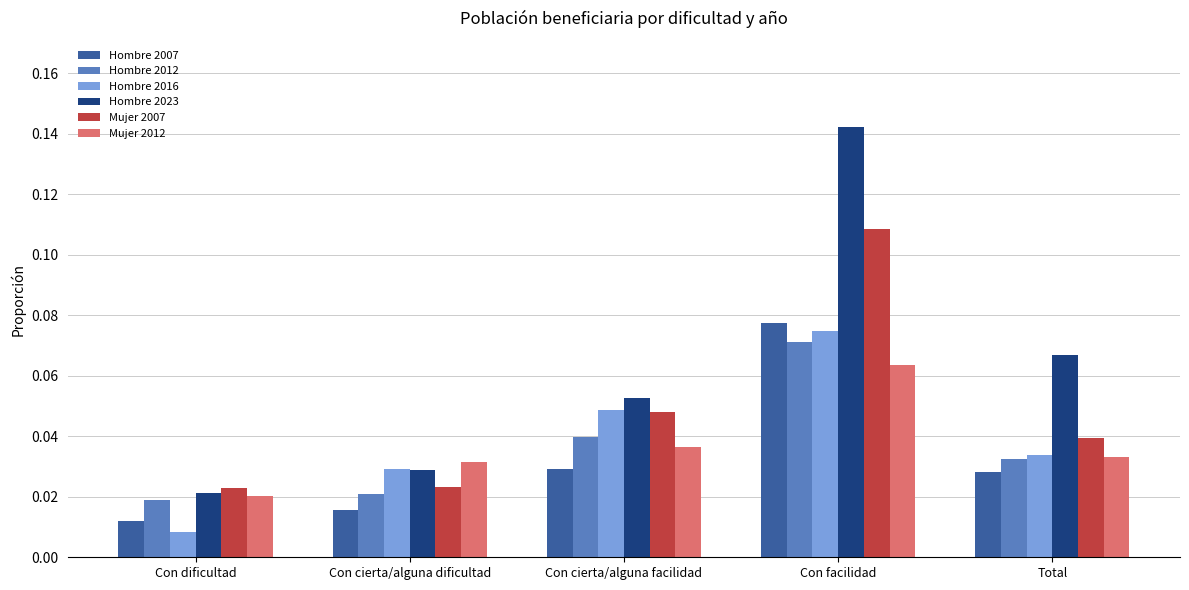

How many series are shown in this chart?

6